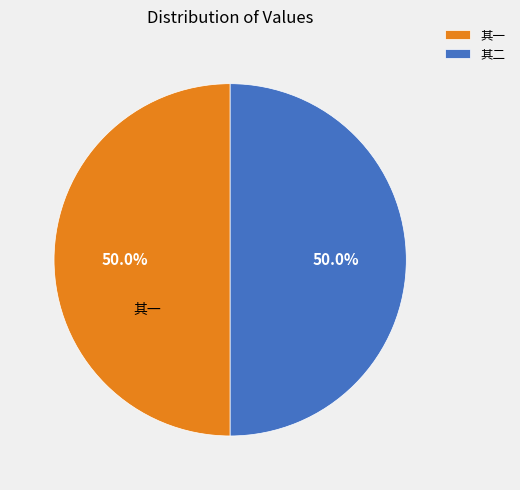

Approximately how many times larger is the value at 其二 compared to 其一?

1.0